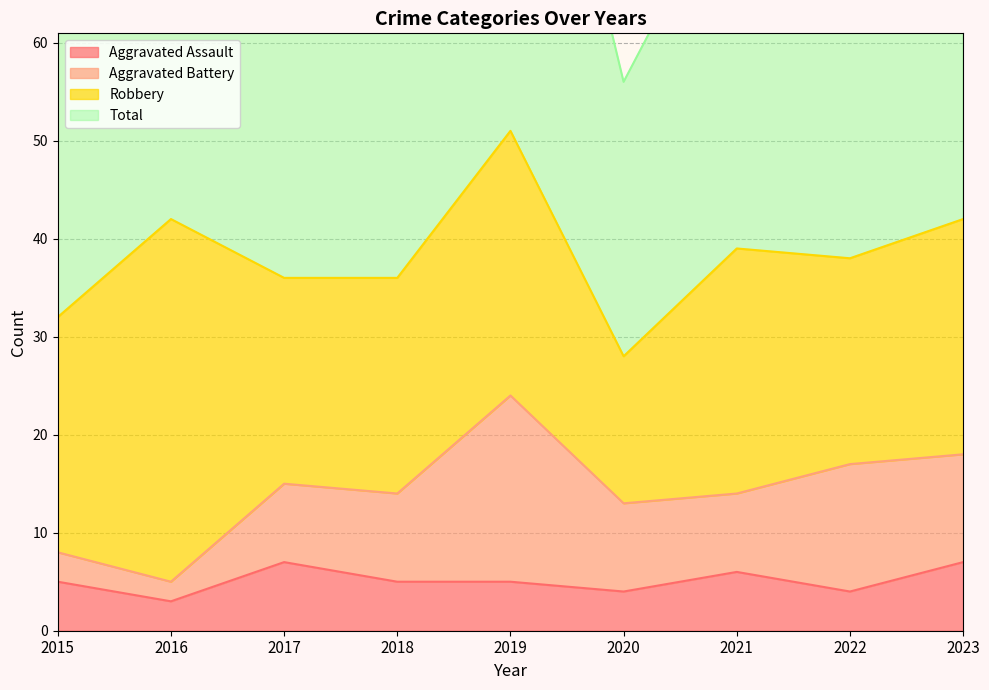

What is the maximum value shown in the chart?

104